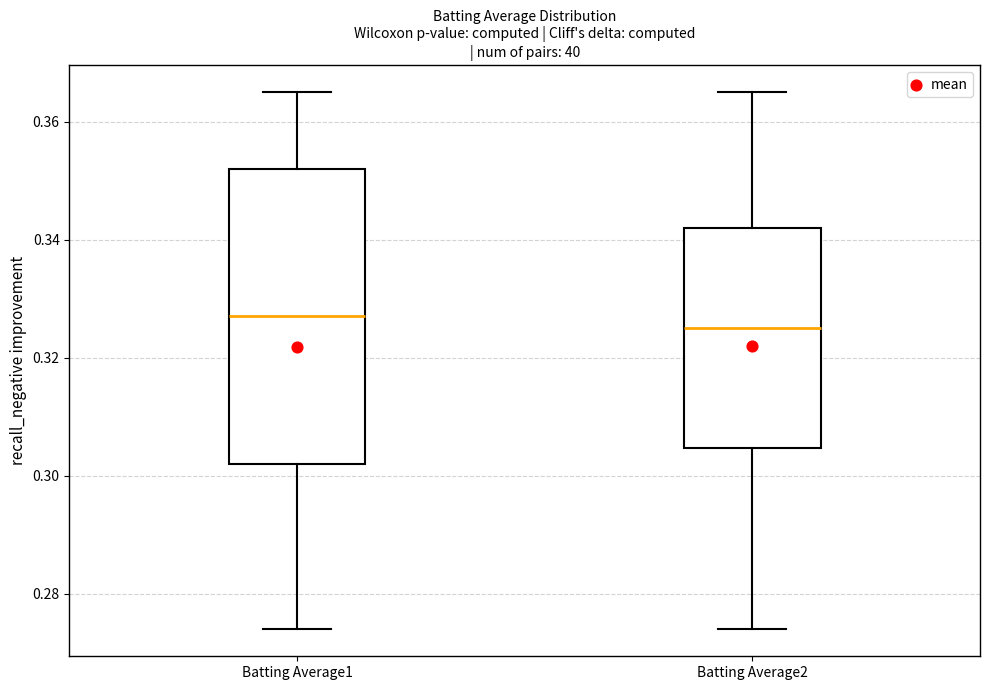

Which box's median line is the highest?

Batting Average1